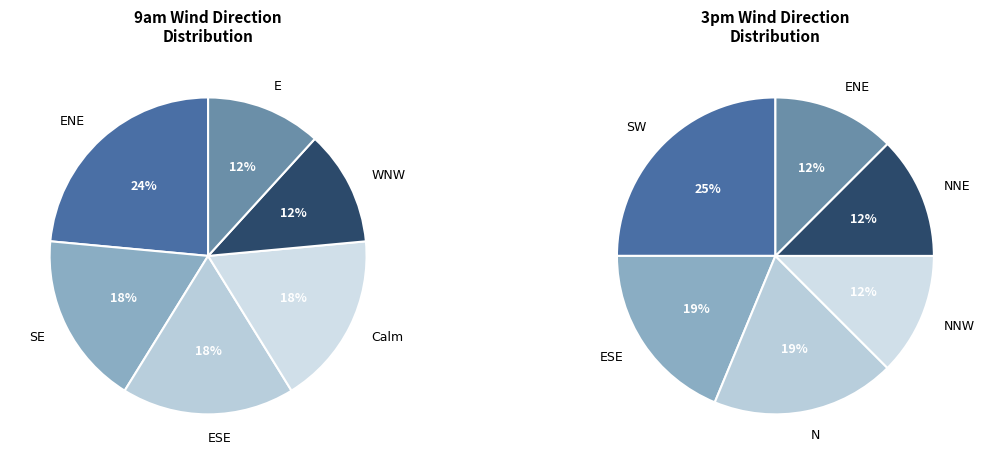

What is the largest slice in the pie chart?

ENE